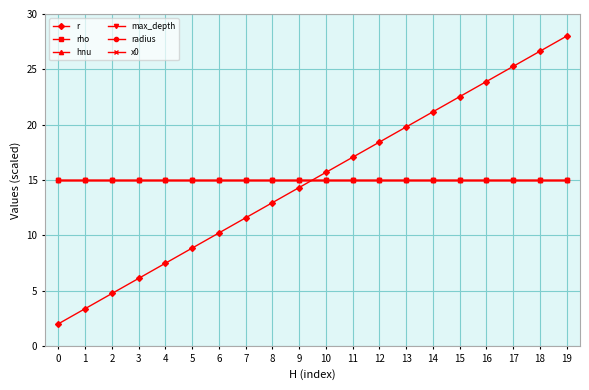

Does the chart have visible grid lines?

Yes